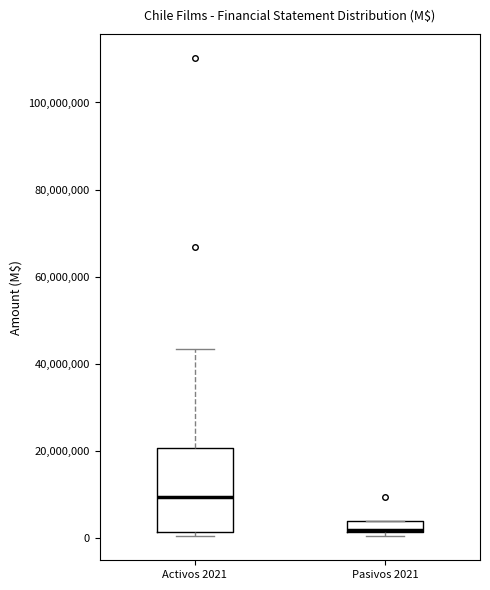

Comparing the boxes themselves (not the whiskers), which one is the tallest?

Activos 2021